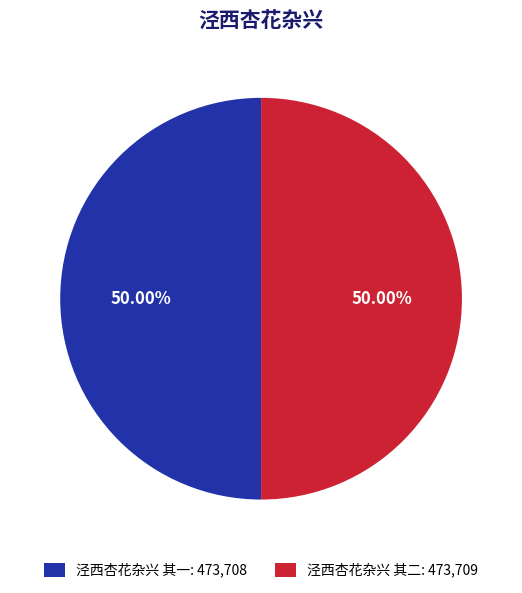

To the nearest percent, what is the combined percentage of 泾西杏花杂兴 其二 and 泾西杏花杂兴 其一?

100%